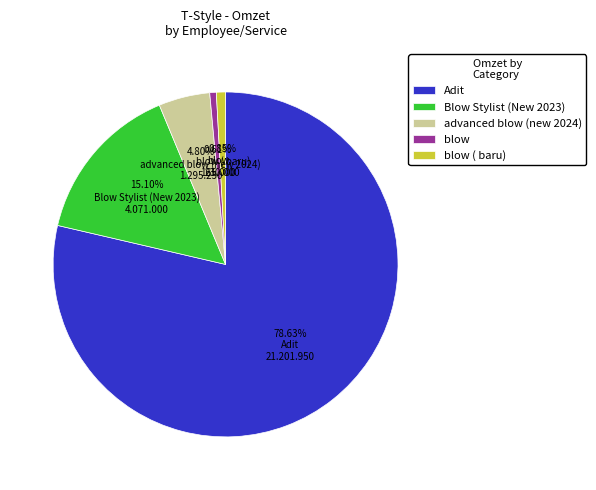

To the nearest percent, what is the combined percentage of Adit and Blow Stylist (New 2023)?

94%